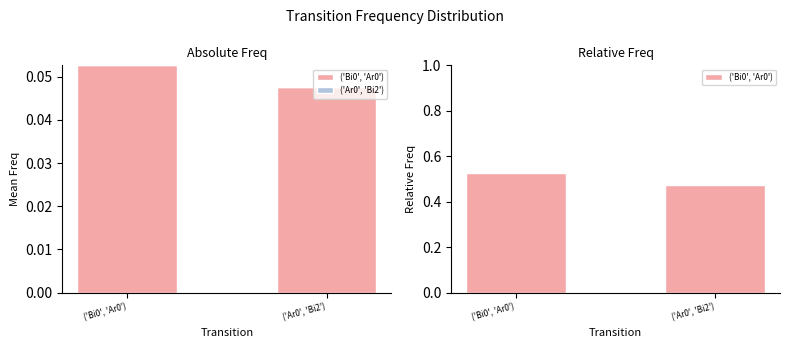

Is the value of ('Bi0', 'Ar0') at ('Bi0', 'Ar0') greater than the value of ('Ar0', 'Bi2') at ('Ar0', 'Bi2')?

Yes